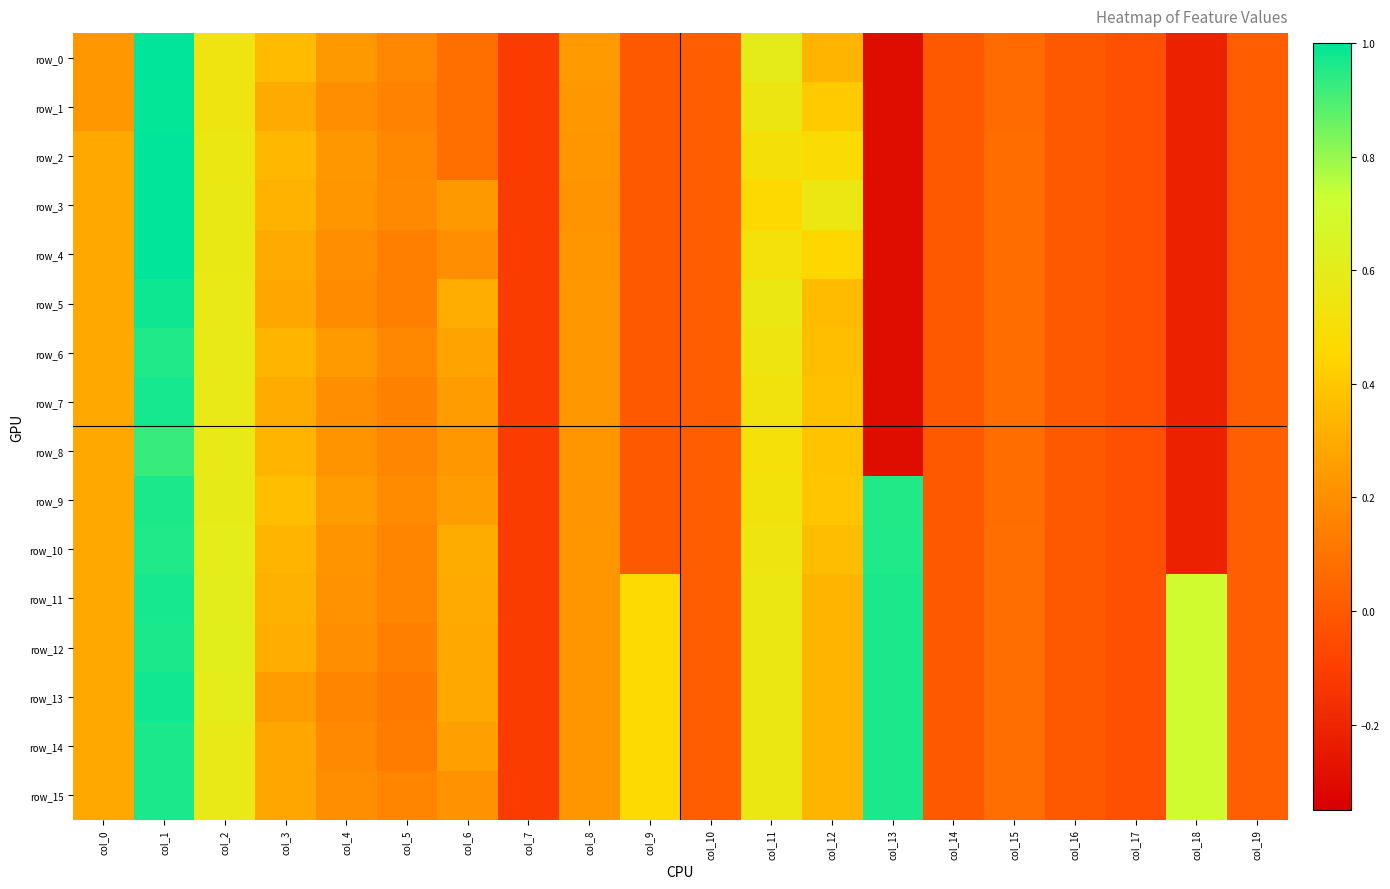

True or false: row_12 has a value of 1.0 at col_18.

False